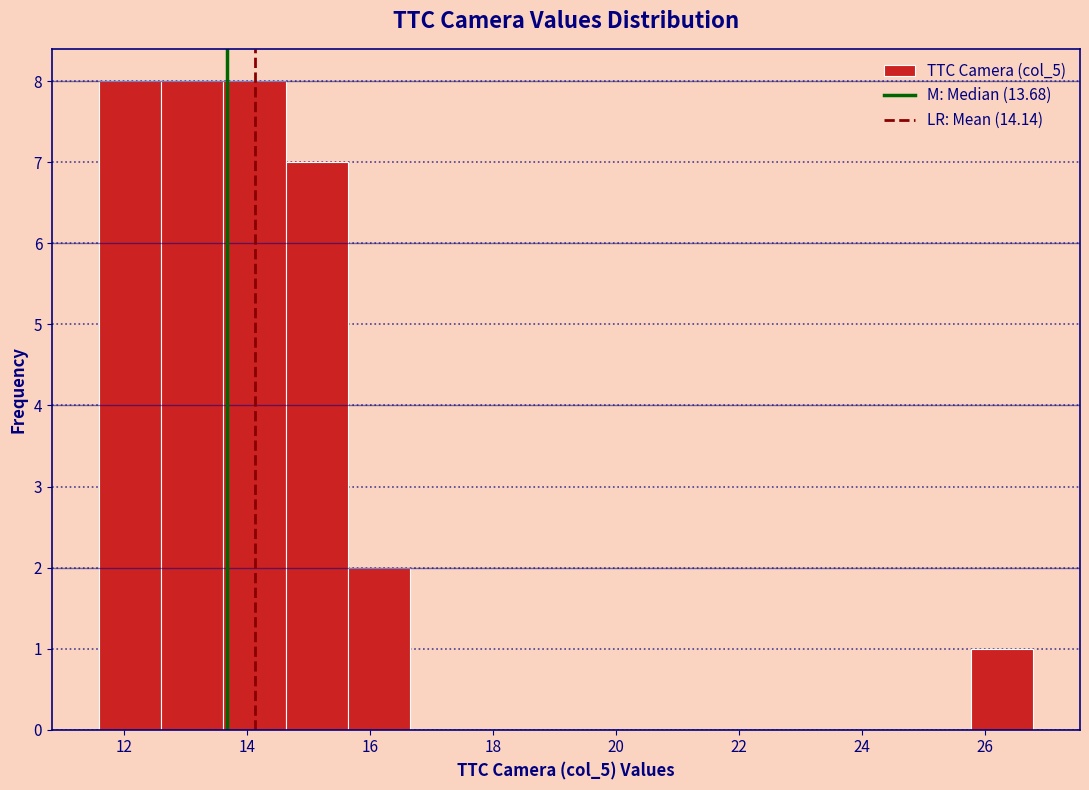

Reading left to right, list every bar in this chart as the range it spans on the x-axis followed by its height. Neither the bar edges nor the heights are printed on the chart, so give them approximately, as read against the axes.

11.6 to 12.6: 8
12.6 to 13.6: 8
13.6 to 14.6: 8
14.6 to 15.6: 7
15.6 to 16.6: 2
16.6 to 17.6: 0
17.6 to 18.6: 0
18.6 to 19.6: 0
19.6 to 20.8: 0
20.8 to 21.8: 0
21.8 to 22.8: 0
22.8 to 23.8: 0
23.8 to 24.8: 0
24.8 to 25.8: 0
25.8 to 26.8: 1